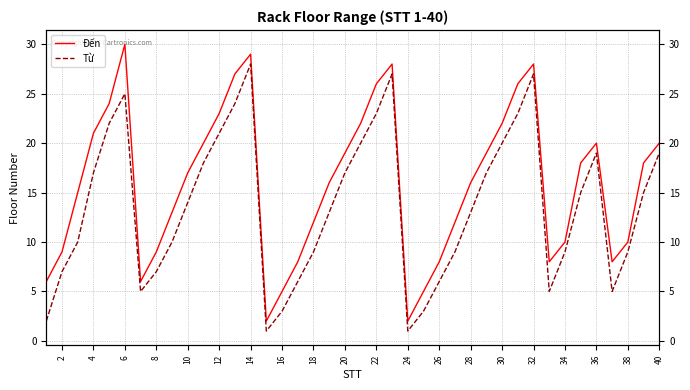

Is the value of Từ at 38 greater than the value of Đến at 22?

No